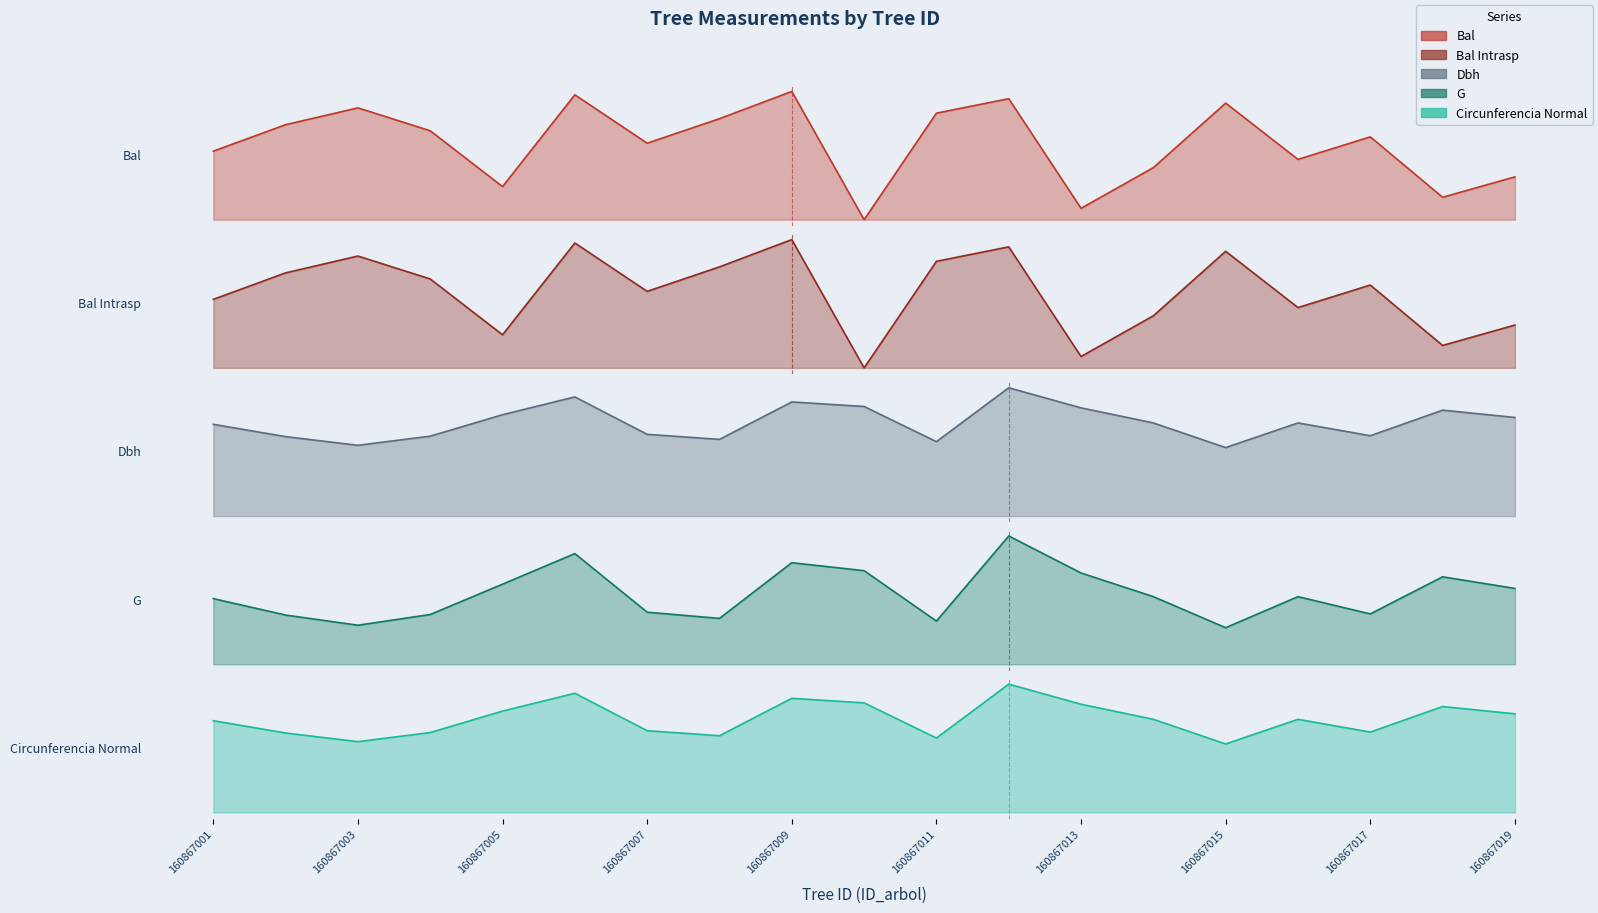

True or false: there are more than 0 points higher than both neighbors.

True